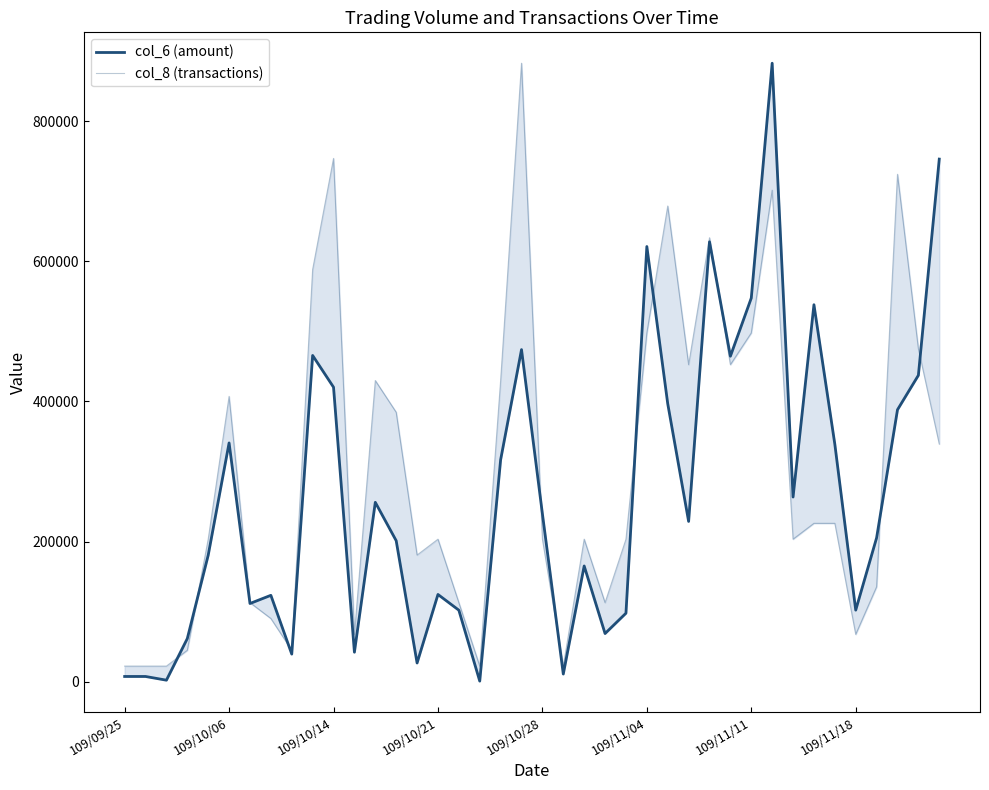

Rank the series at 21 from lowest to highest value.

col_6 (amount), col_8 (transactions)